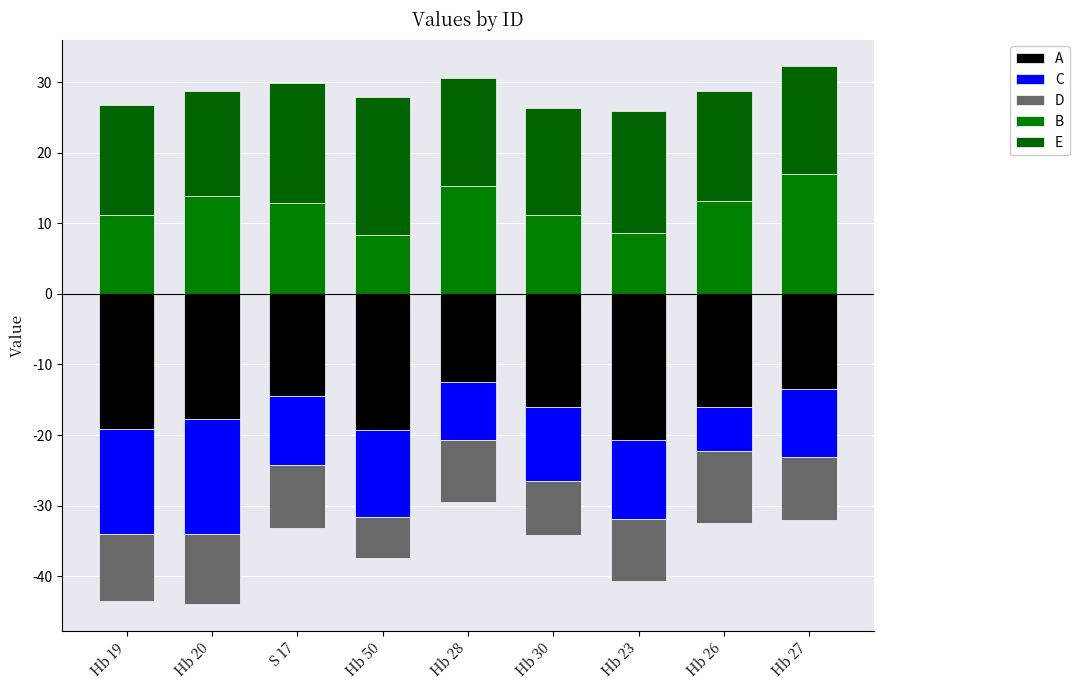

What are all the series names shown in the legend?

A, C, D, B, E